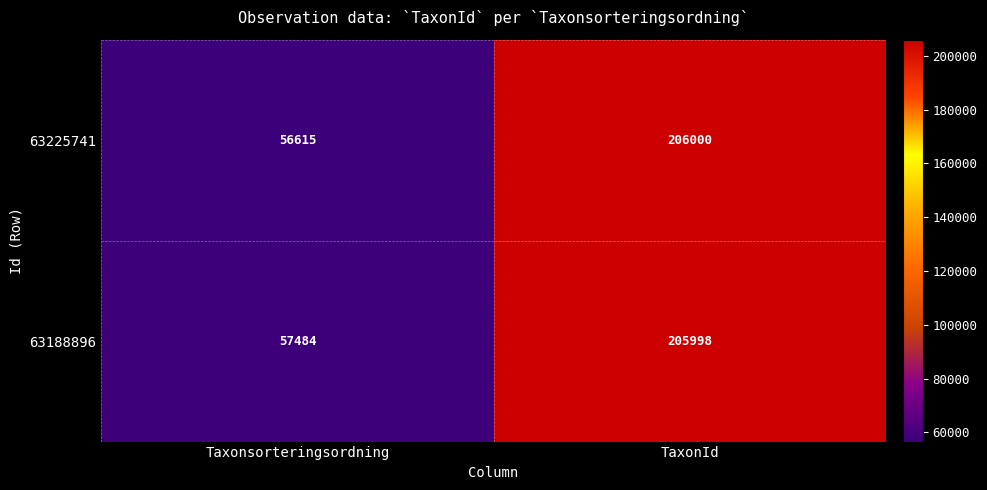

Read the 63188896 value at TaxonId.

205998